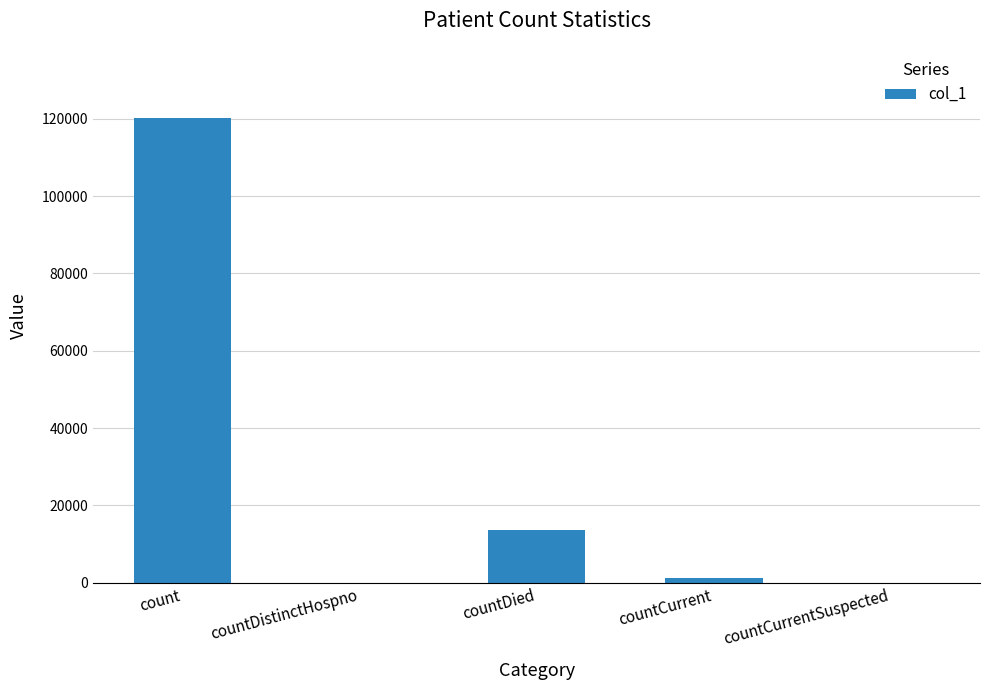

Are the bars horizontal?

No